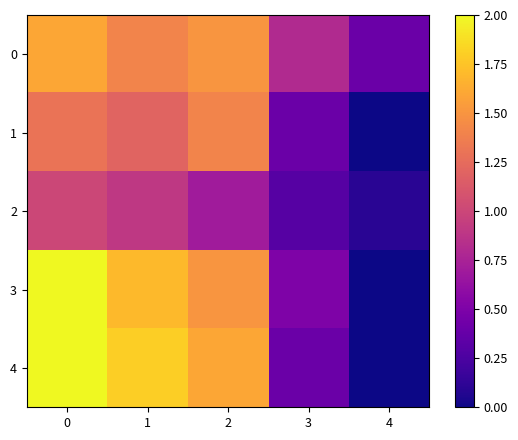

Reading left to right, what are all the values shown in this chart?

0: 0=1.6	1=1.4	2=1.5	3=0.8	4=0.4
1: 0=1.3	1=1.2	2=1.4	3=0.4	4=0.0
2: 0=1.0	1=0.9	2=0.7	3=0.3	4=0.1
3: 0=2.0	1=1.7	2=1.5	3=0.5	4=0.0
4: 0=2.0	1=1.8	2=1.6	3=0.4	4=0.0